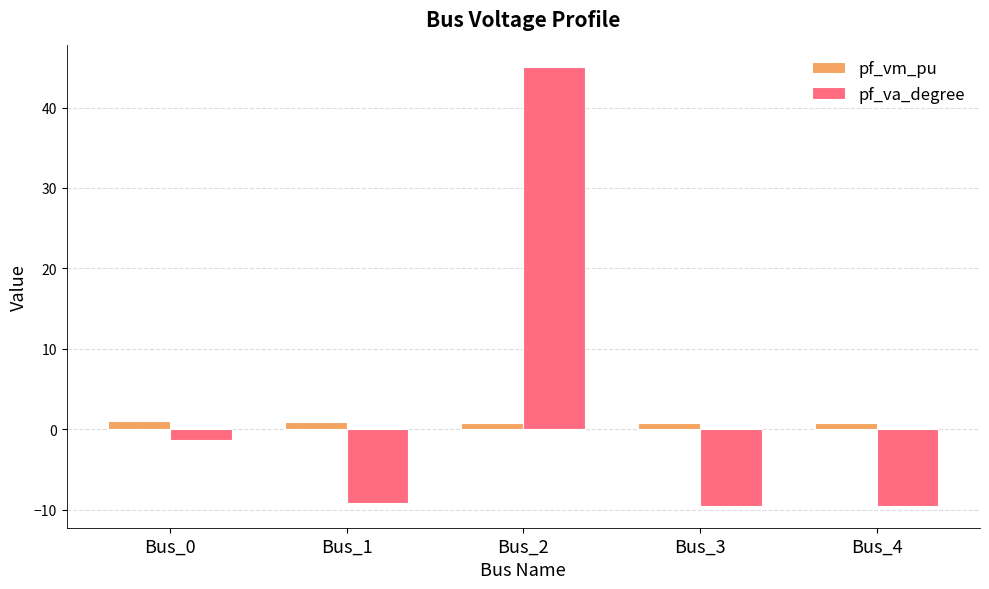

Are the bars horizontal?

No